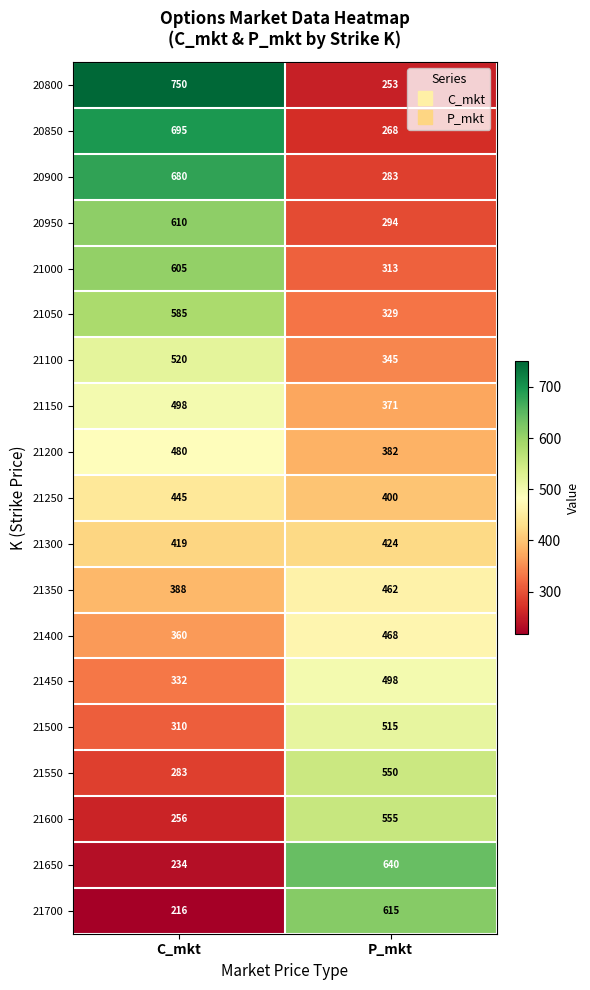

At how many categories does at least one series exceed 694?

1